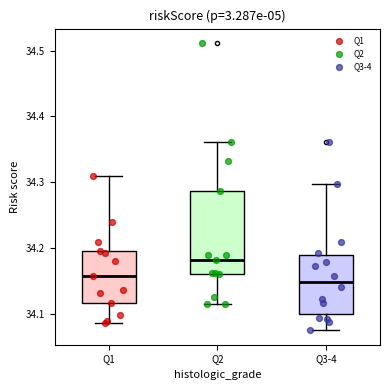

Reading left to right, transcribe this box plot: for each box, give where its median line is, the range the box spans, and where its two whiskers end, as read against the y-axis. The values are not printed on the chart, so give them approximately, as read against the axis.

Q1: median 34.16, box 34.12 to 34.20, whiskers 34.09 to 34.31
Q2: median 34.18, box 34.16 to 34.29, whiskers 34.11 to 34.36
Q3-4: median 34.15, box 34.10 to 34.19, whiskers 34.08 to 34.30